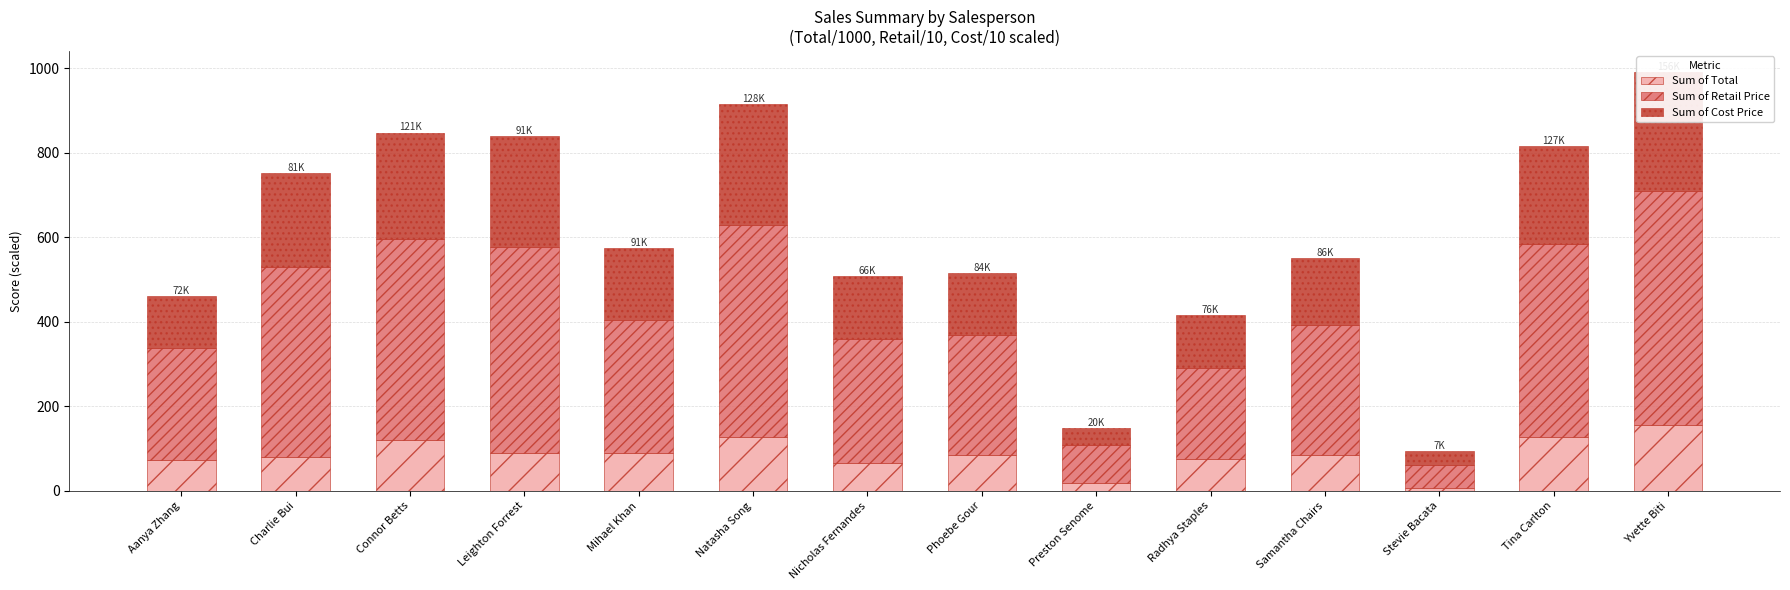

What is the sum of the Sum of Total values at Samantha Chairs and Connor Betts?

206.8